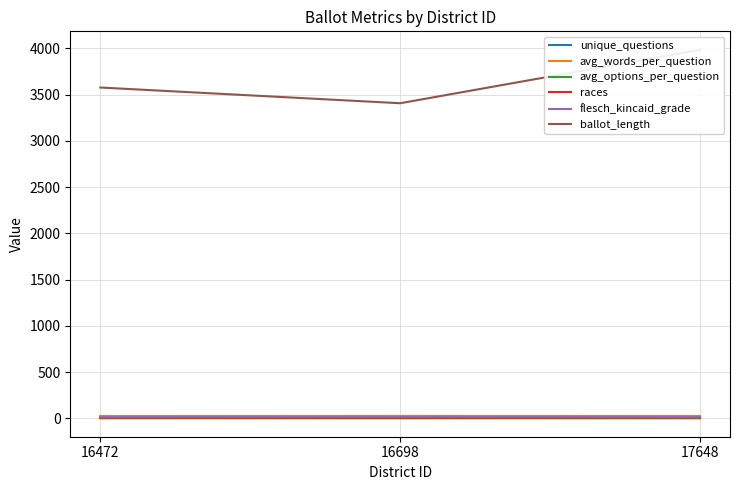

Which has a higher value, 16472 or 17648?

17648